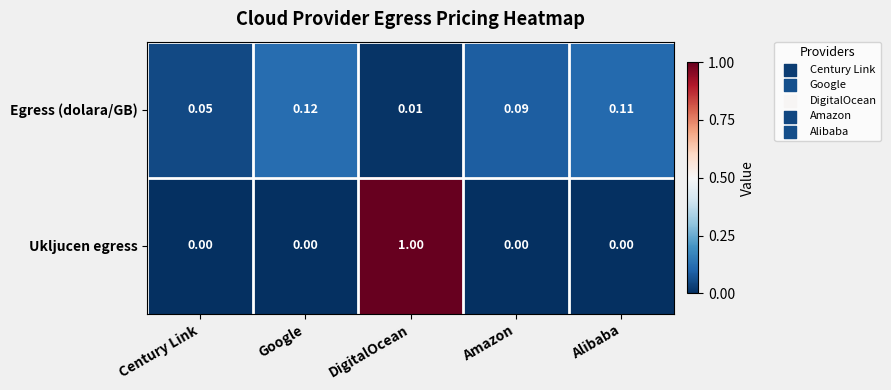

List the series in order of their peak value, lowest first.

Egress (dolara/GB), Ukljucen egress